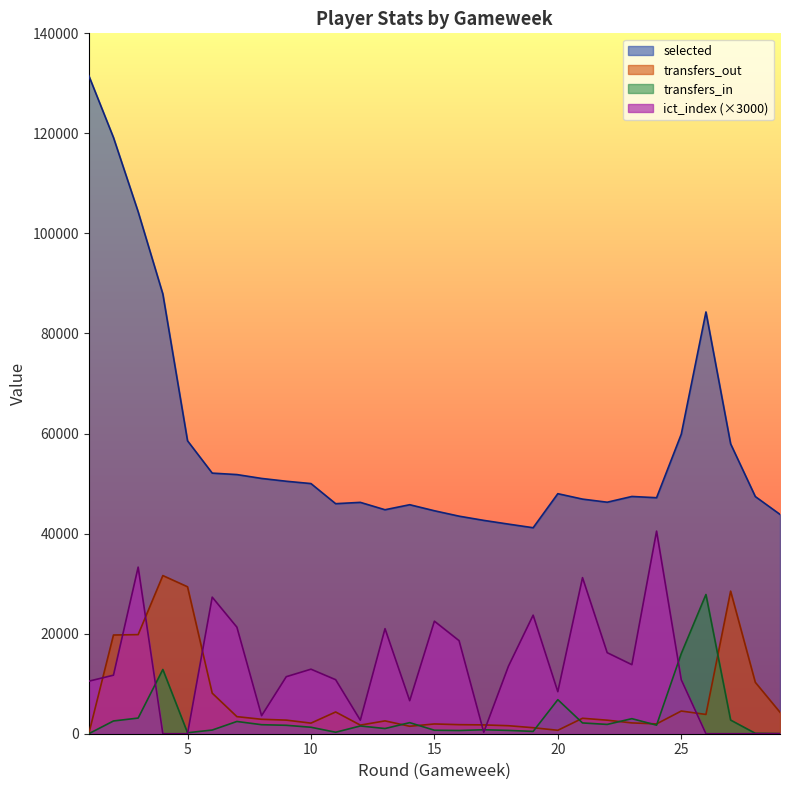

The transfers_in series shows 344.3 at 5. True or false?

False